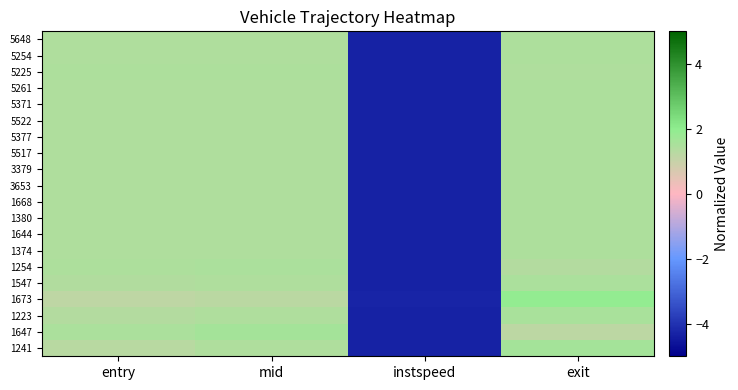

Reading right to left, what are all the values shown in this chart?

1241: exit=1.6	instspeed=-4.3	mid=1.4	entry=1.3
1647: exit=1.2	instspeed=-4.3	mid=1.6	entry=1.5
1223: exit=1.5	instspeed=-4.3	mid=1.4	entry=1.4
1673: exit=1.9	instspeed=-4.3	mid=1.2	entry=1.1
1547: exit=1.5	instspeed=-4.3	mid=1.4	entry=1.4
1254: exit=1.3	instspeed=-4.3	mid=1.5	entry=1.5
1374: exit=1.5	instspeed=-4.3	mid=1.4	entry=1.4
1644: exit=1.5	instspeed=-4.3	mid=1.4	entry=1.4
1380: exit=1.5	instspeed=-4.3	mid=1.4	entry=1.4
1668: exit=1.5	instspeed=-4.3	mid=1.4	entry=1.4
3653: exit=1.5	instspeed=-4.3	mid=1.4	entry=1.4
3379: exit=1.5	instspeed=-4.3	mid=1.4	entry=1.4
5517: exit=1.5	instspeed=-4.3	mid=1.4	entry=1.4
5377: exit=1.5	instspeed=-4.3	mid=1.4	entry=1.4
5522: exit=1.5	instspeed=-4.3	mid=1.4	entry=1.4
5371: exit=1.5	instspeed=-4.3	mid=1.4	entry=1.4
5261: exit=1.5	instspeed=-4.3	mid=1.4	entry=1.4
5225: exit=1.4	instspeed=-4.3	mid=1.5	entry=1.4
5254: exit=1.5	instspeed=-4.3	mid=1.4	entry=1.4
5648: exit=1.5	instspeed=-4.3	mid=1.4	entry=1.4